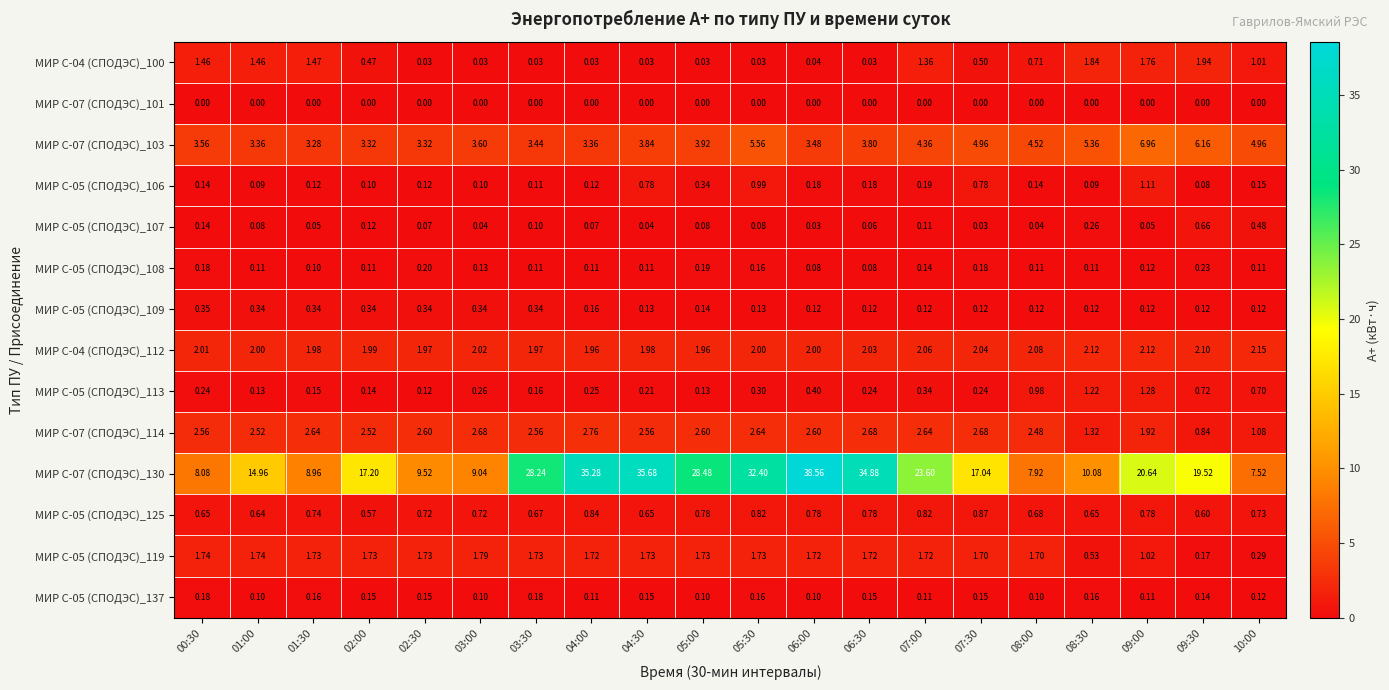

Is the value of МИР С-05 (СПОДЭС)_106 at 08:00 greater than the value of МИР С-07 (СПОДЭС)_103 at 07:00?

No